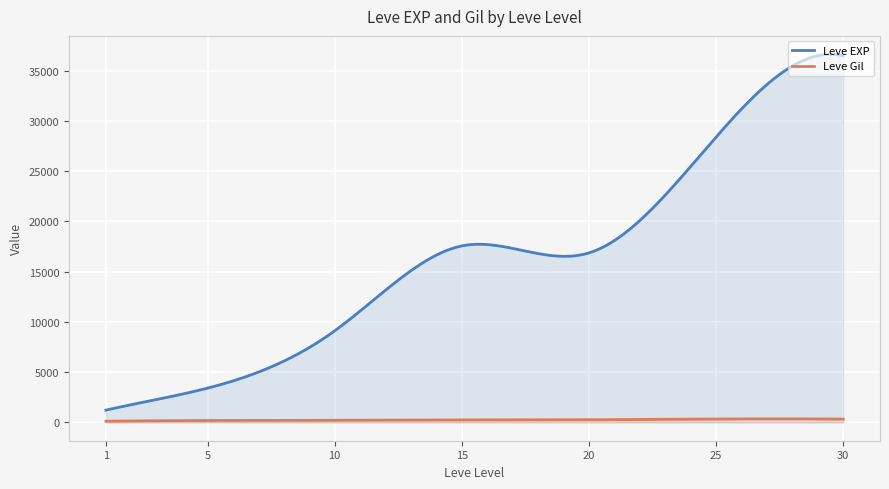

True or false: Leve EXP has a value of 1330 at 1.

True